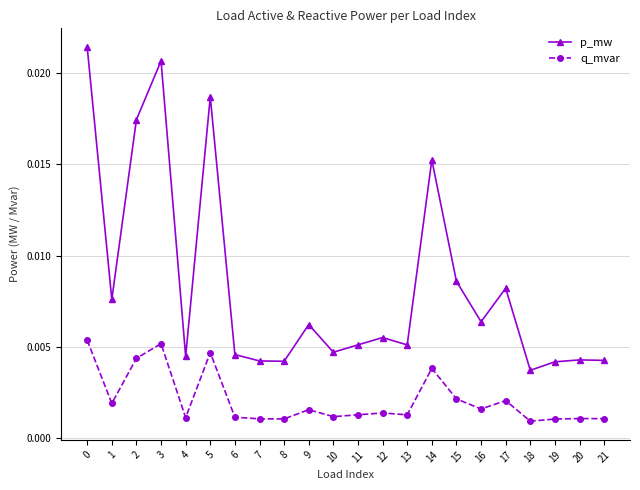

At which label does p_mw reach its minimum?

18